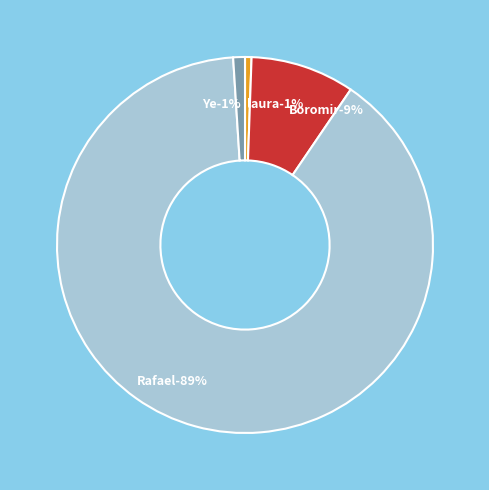

Which category accounts for the majority?

Rafael